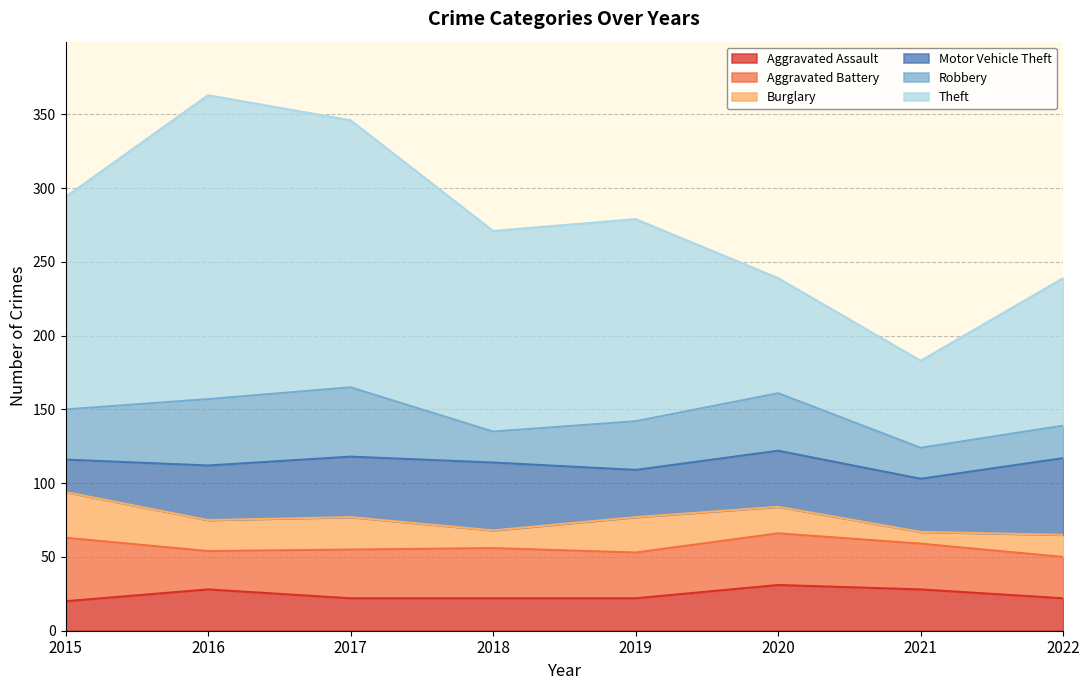

Which series has the widest spread of values?

Theft